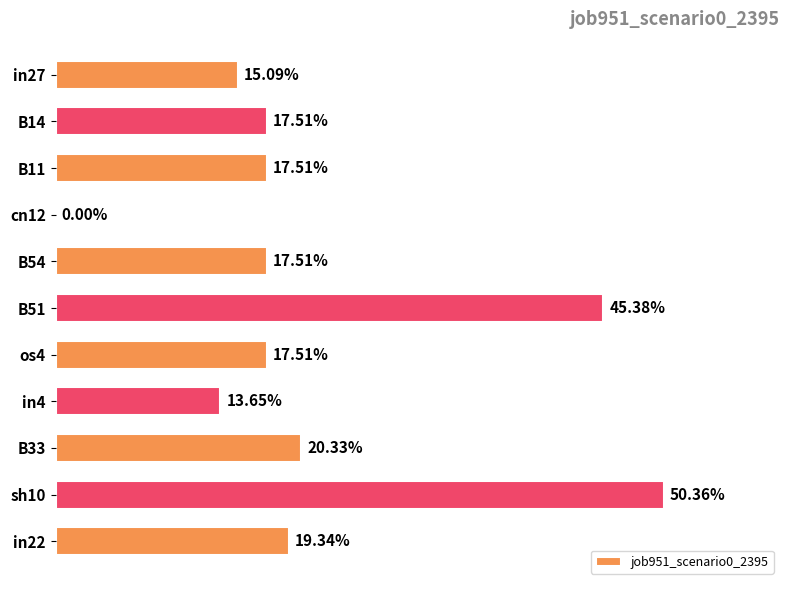

Are the bars horizontal?

Yes